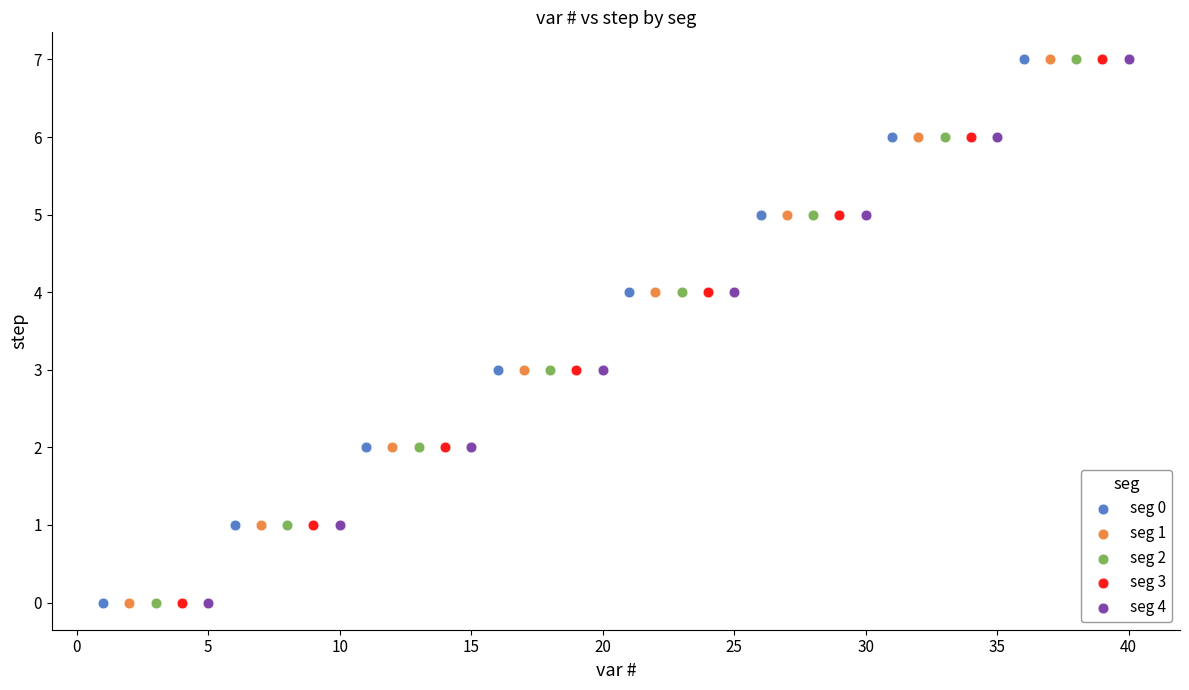

What are all the series names shown in the legend?

seg 0, seg 1, seg 2, seg 3, seg 4